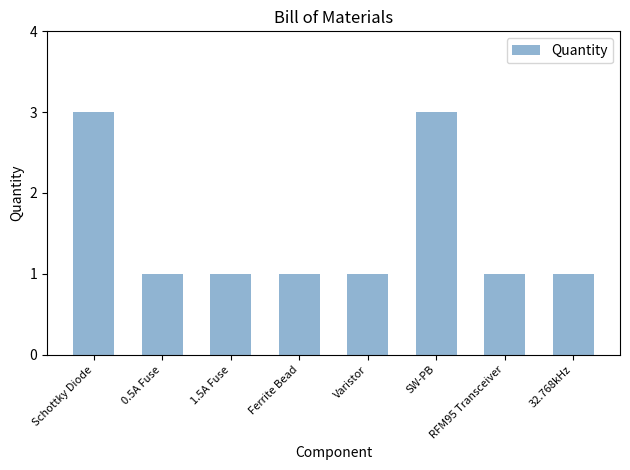

The value at 0.5A Fuse is 1. True or false?

True